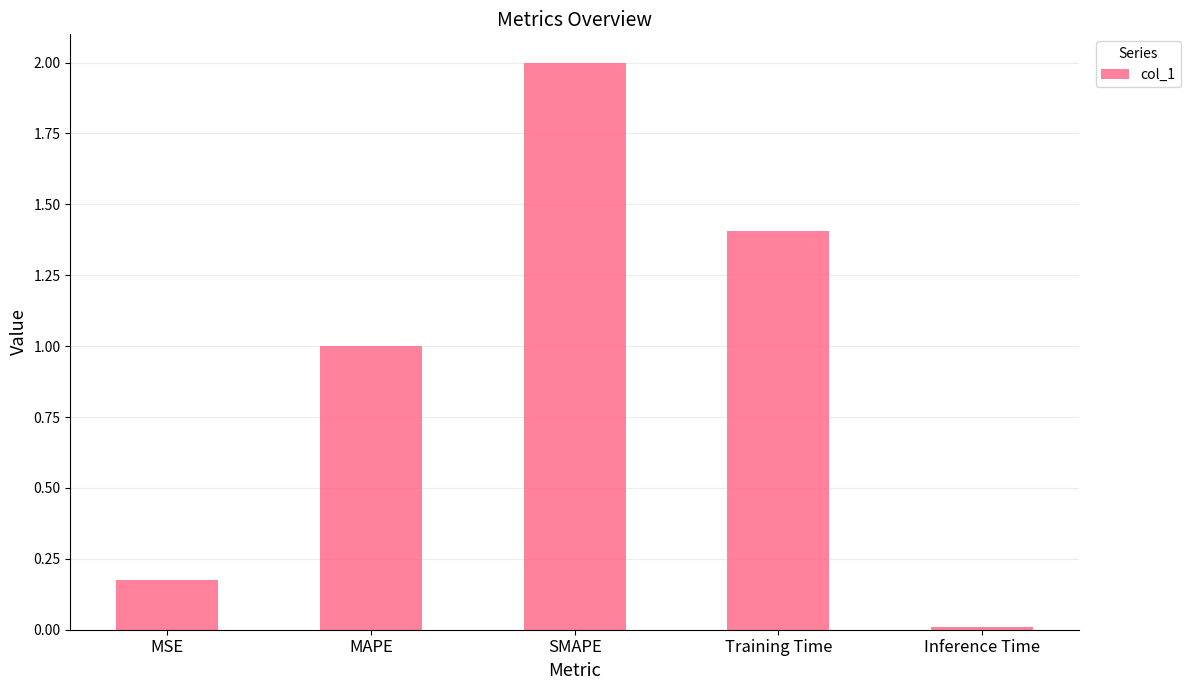

Which has a higher value, MSE or Training Time?

Training Time